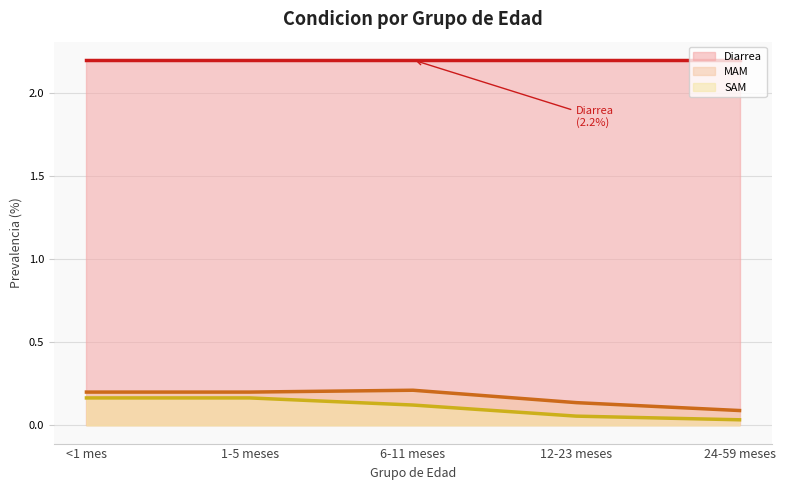

What is the value of the Diarrea (línea) point at the 2nd from the left?

2.2